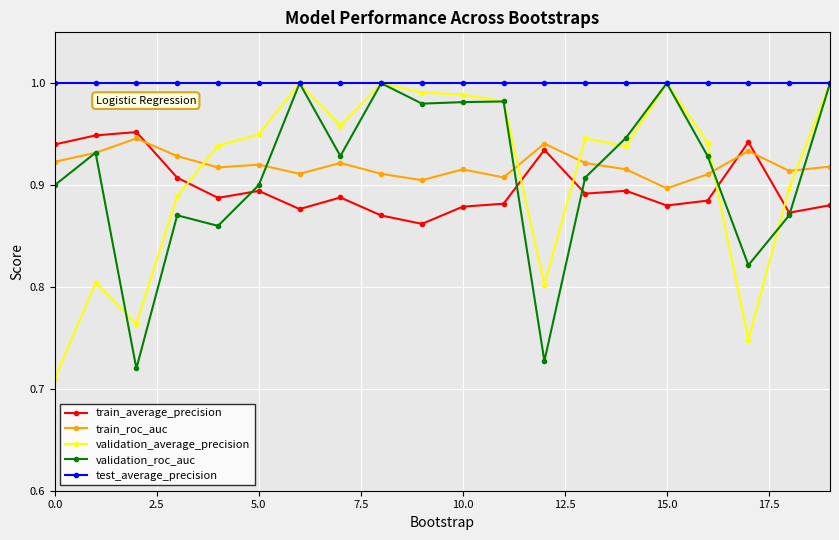

At how many categories does at least one series exceed 0?

20